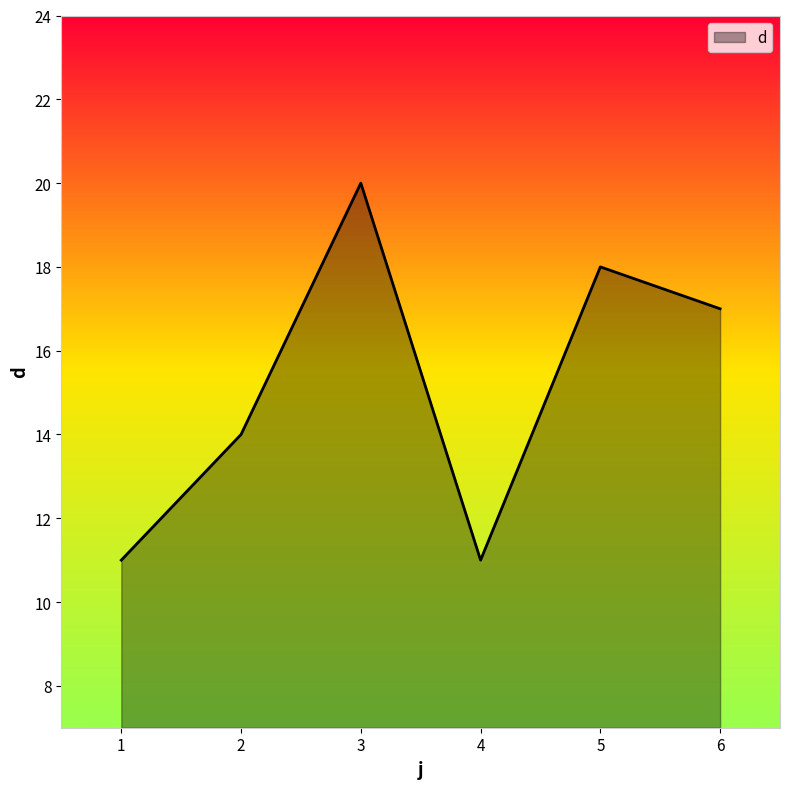

Which has a higher value, 2 or 6?

6